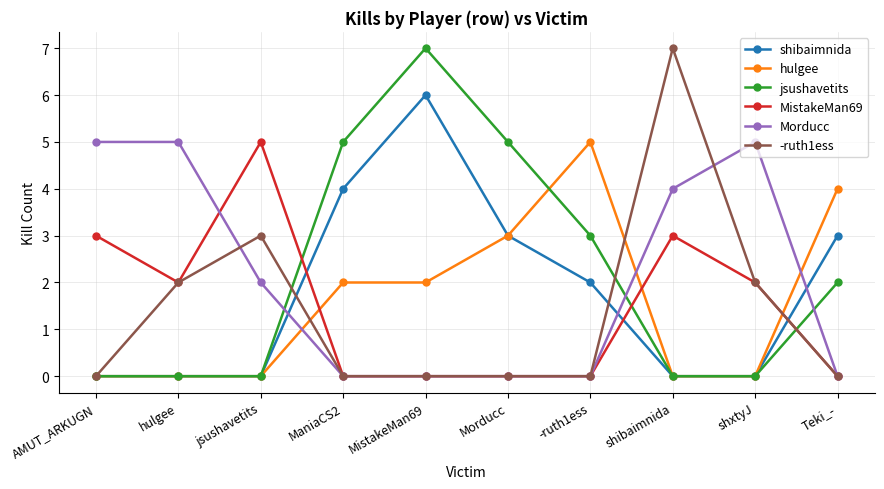

Where does the Morducc series first go above 2?

AMUT_ARKUGN